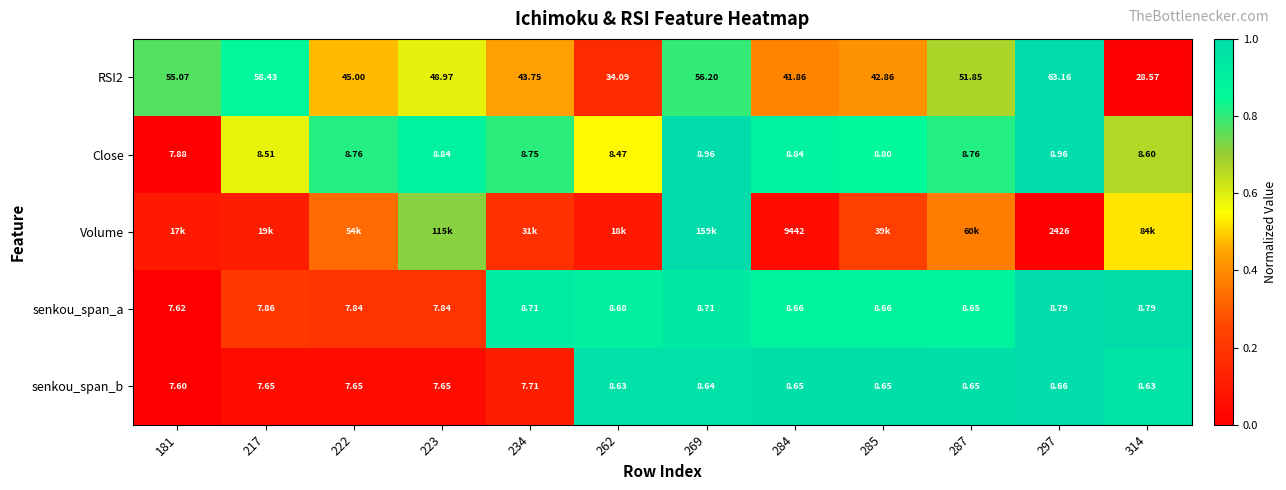

Between 269 and 285, which series saw the biggest shift?

Volume